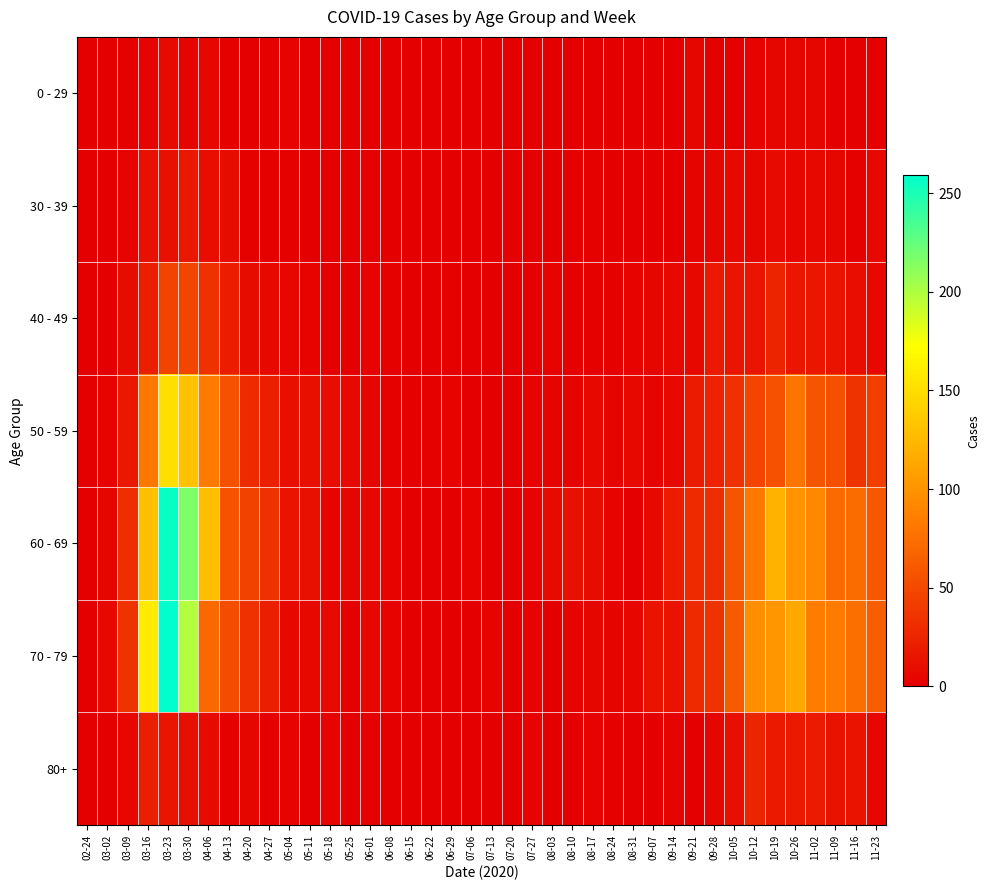

Rank the series by their maximum value, from highest to lowest.

70 - 79, 60 - 69, 50 - 59, 40 - 49, 80+, 30 - 39, 0 - 29